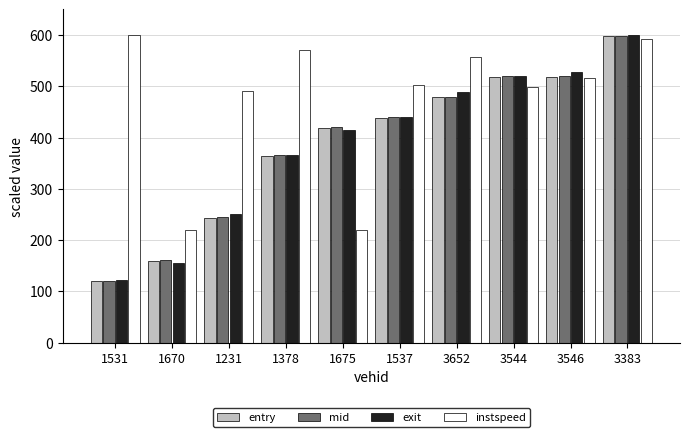

What is the greatest value displayed?

600.0